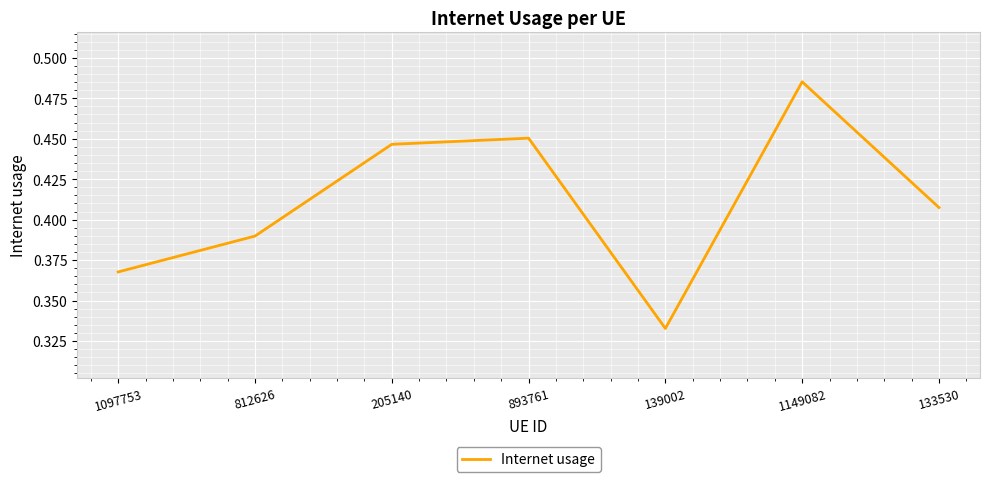

Which label corresponds to the smallest value in the chart?

139002